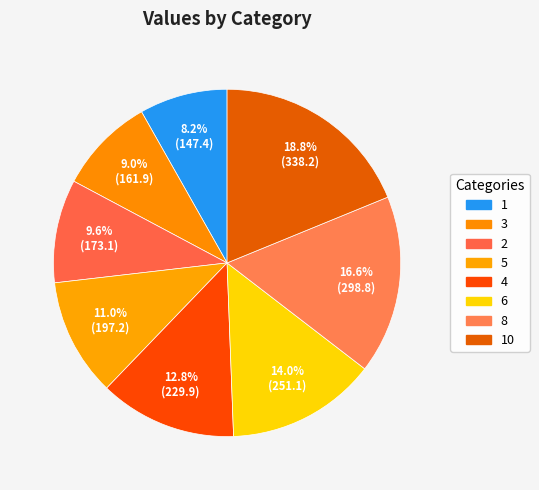

What is the smallest slice in the pie chart?

1